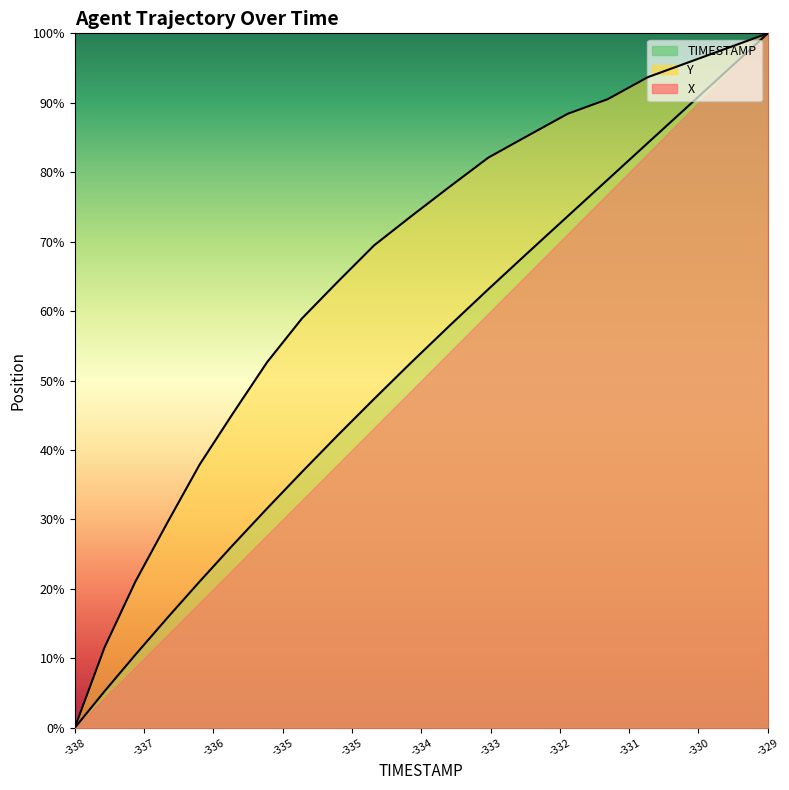

The Y series shows 131.8 at 11.3. True or false?

False